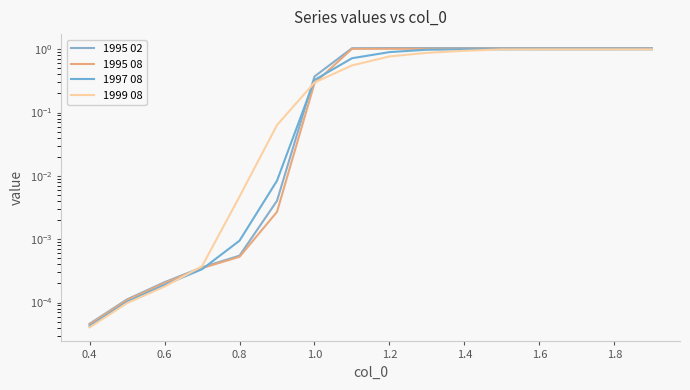

True or false: 1997 08 has more than 1 points higher than both neighbors.

False